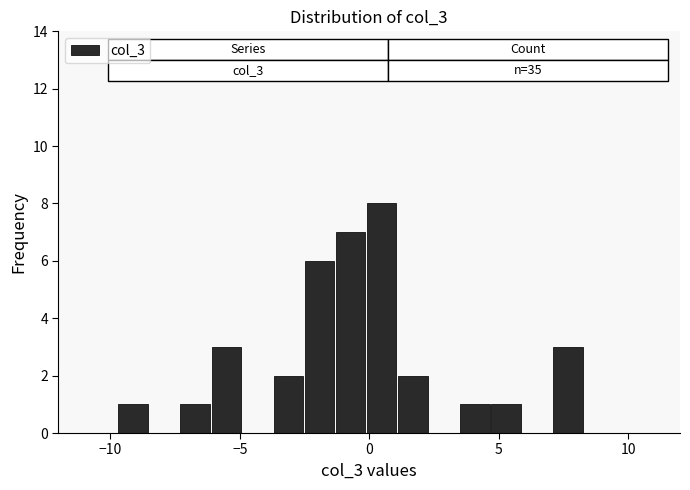

Around what value on the x-axis is the tallest bar? Give the approximate position of its centre, as read against the axis.

0.5